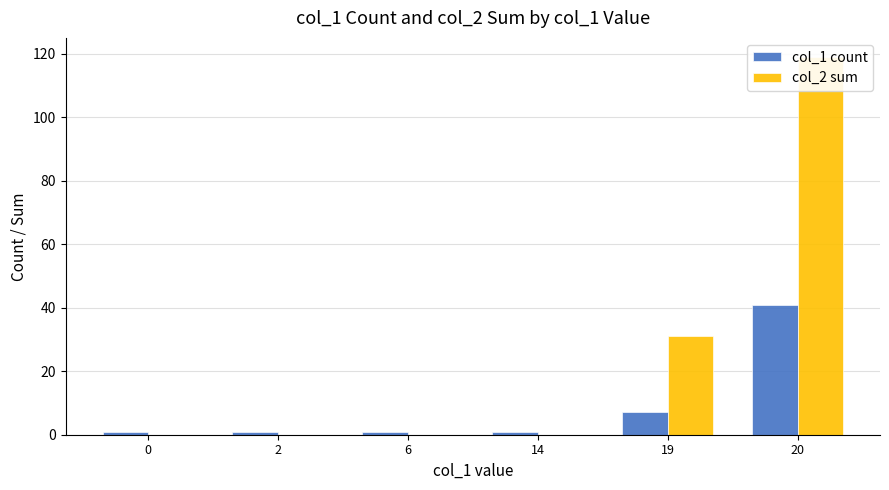

The col_1 count series shows 1 at 0. True or false?

True